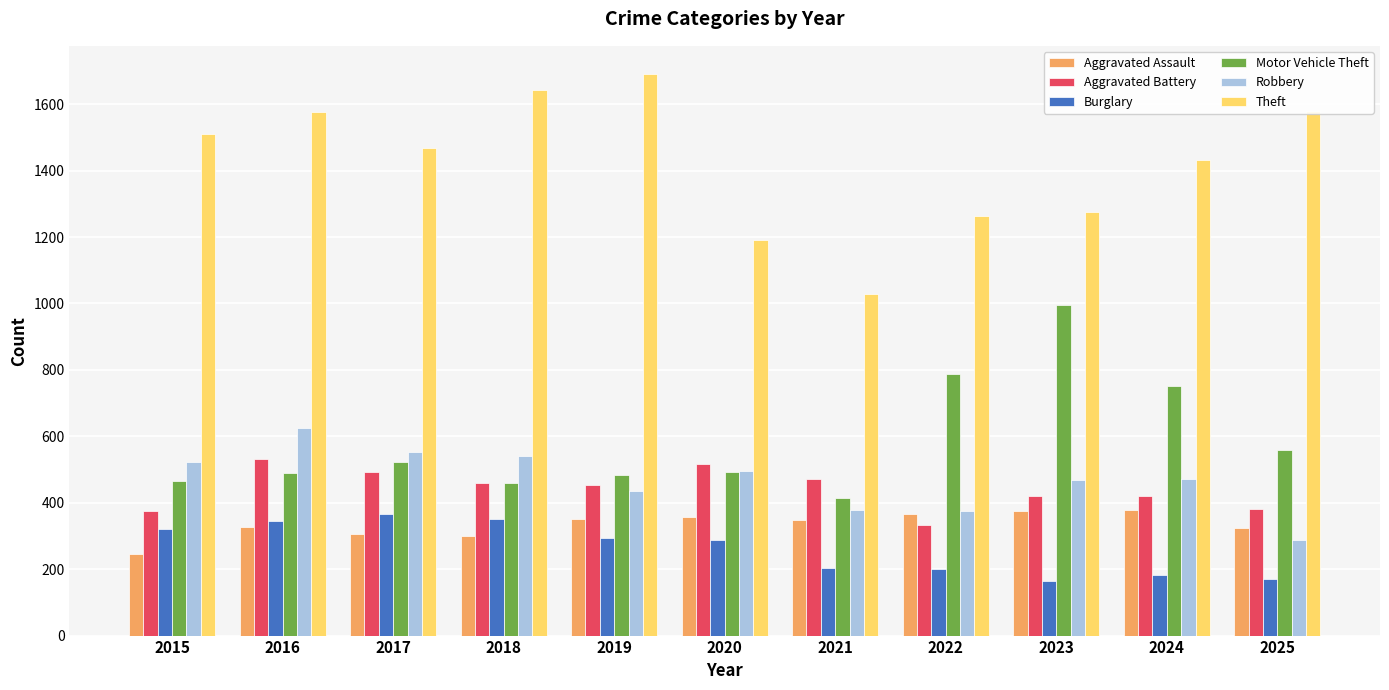

What is the total value across all series at 2023?

3693